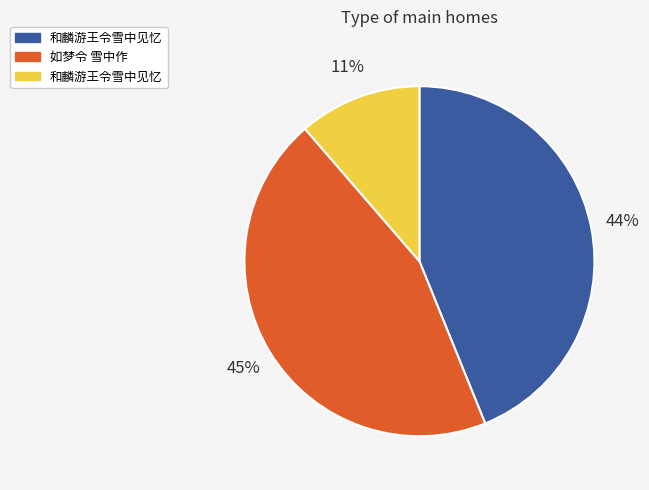

Is there a majority slice in this chart?

No